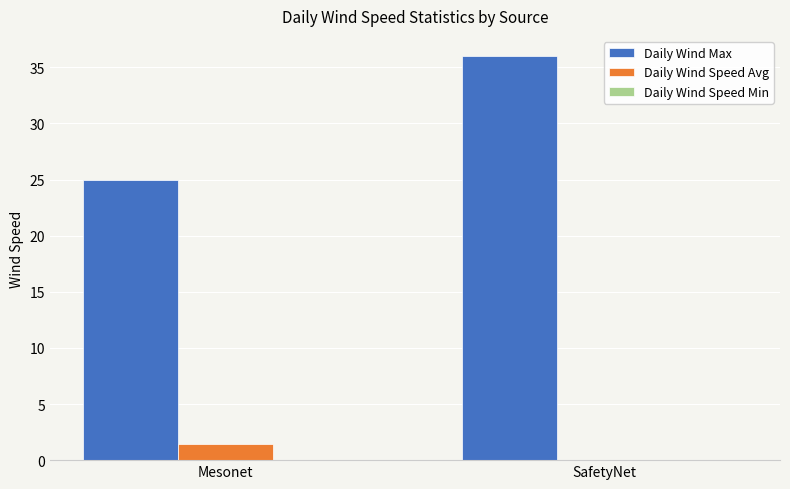

Read the Daily Wind Speed Avg value at Mesonet.

1.5